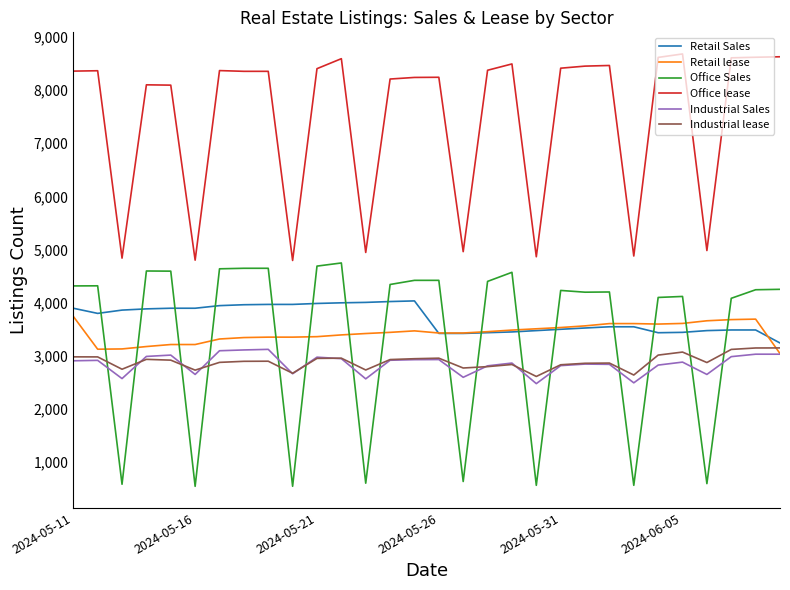

What are all the series names shown in the legend?

Retail Sales, Retail lease, Office Sales, Office lease, Industrial Sales, Industrial lease